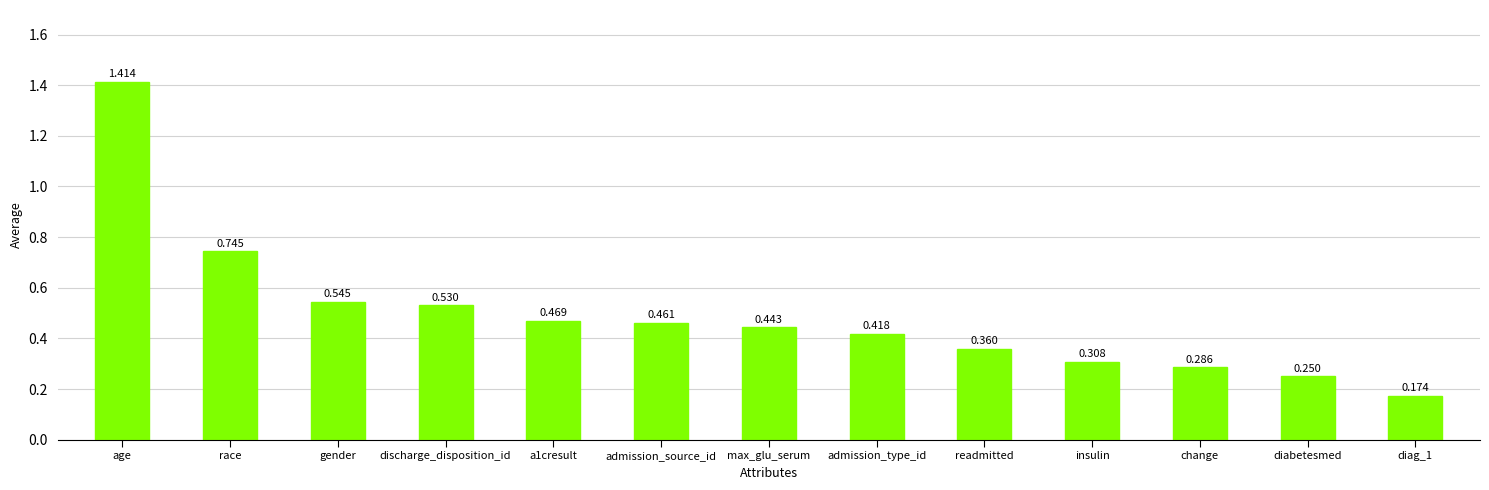

Rank the categories by value from highest to lowest.

age, race, gender, discharge_disposition_id, a1cresult, admission_source_id, max_glu_serum, admission_type_id, readmitted, insulin, change, diabetesmed, diag_1